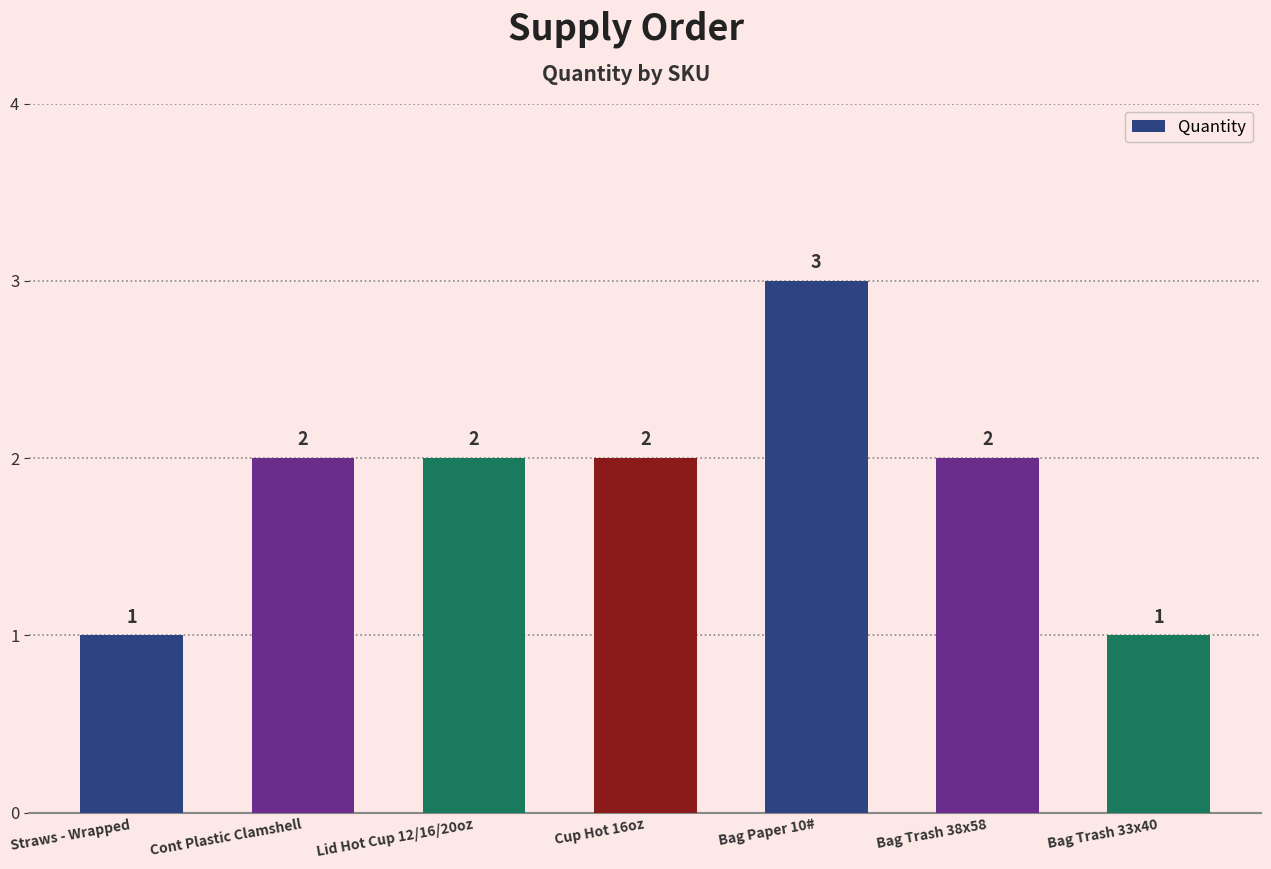

Which label corresponds to the largest value in the chart?

Bag Paper 10#